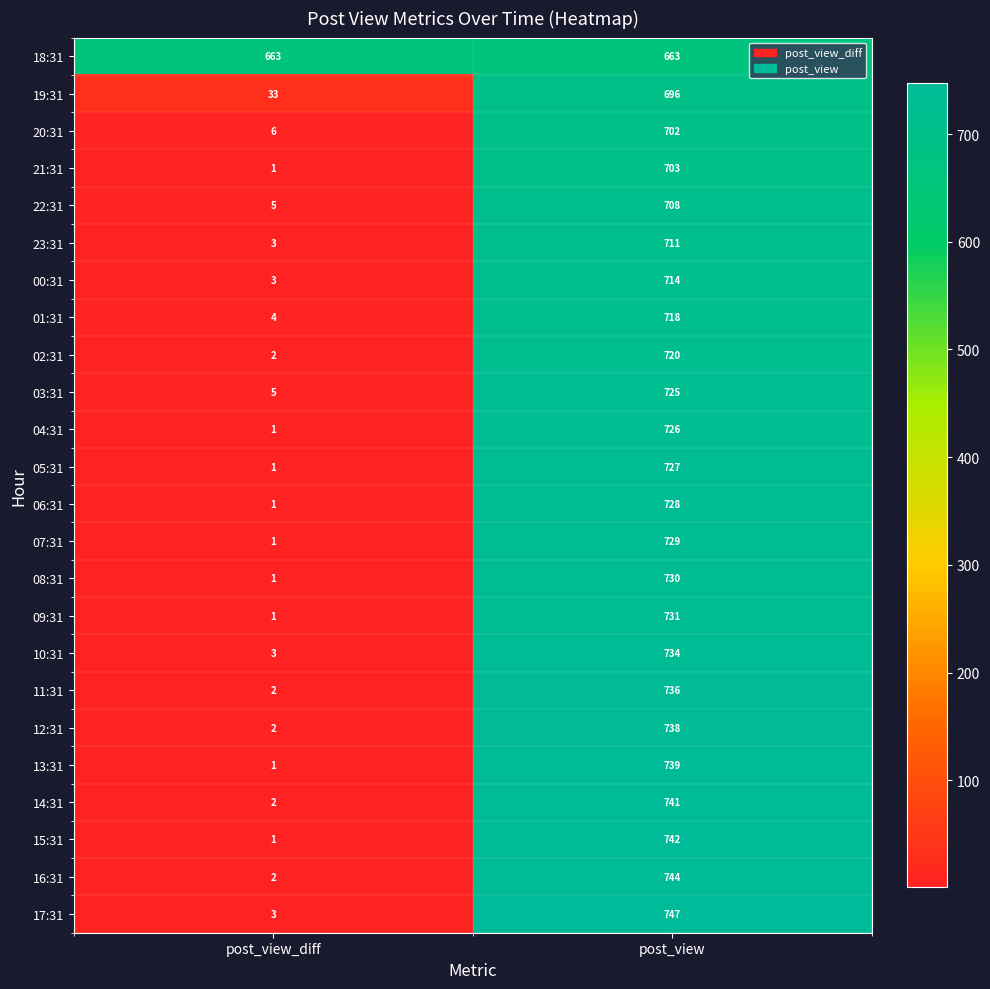

At which label is 13:31 closest to 370?

post_view_diff